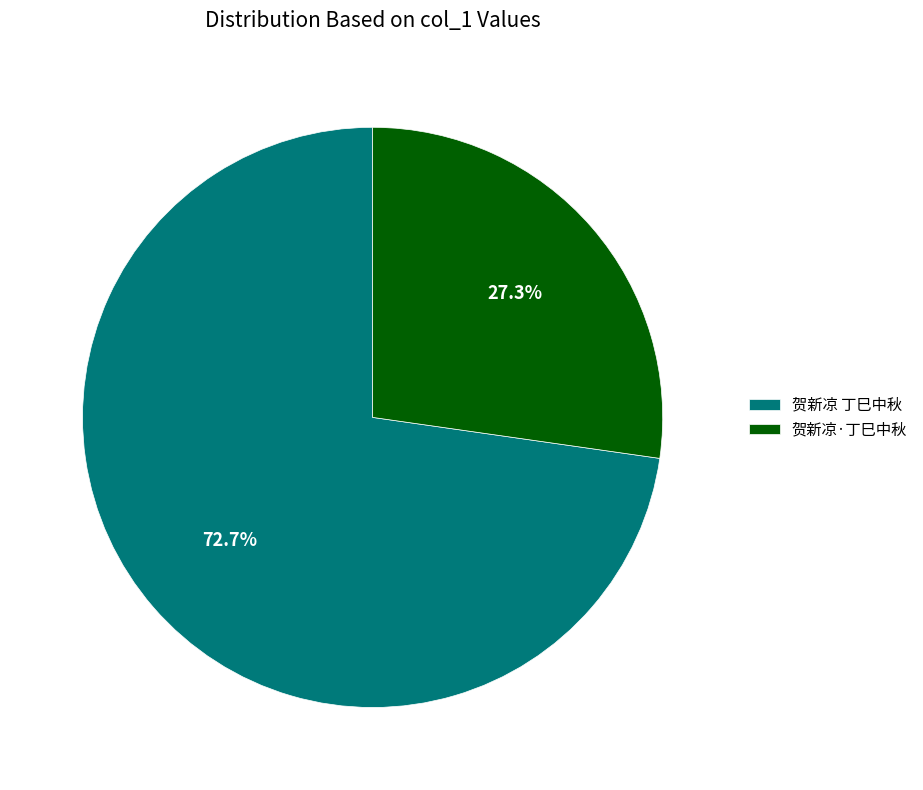

To the nearest percent, what portion does 贺新凉·丁巳中秋 represent?

27%